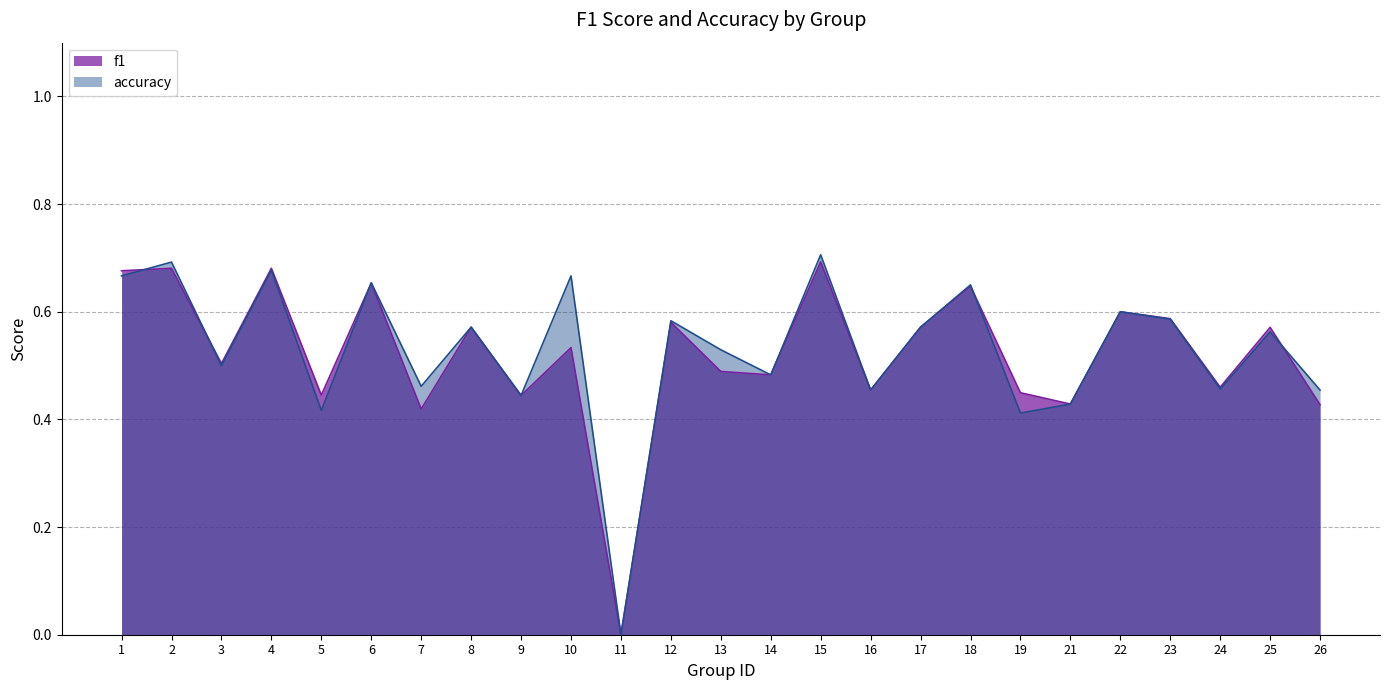

Rank the series by their average value, from highest to lowest.

accuracy, f1